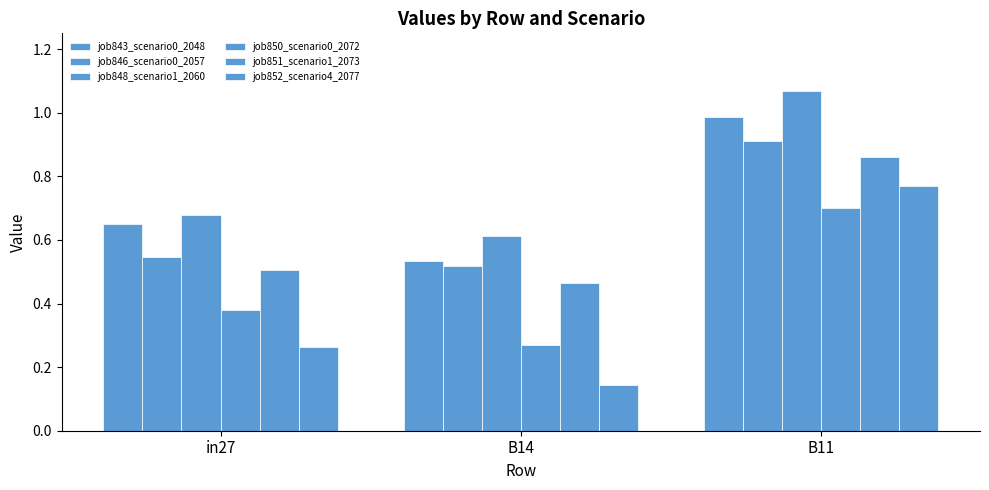

What is the average value of the job843_scenario0_2048 series?

0.7